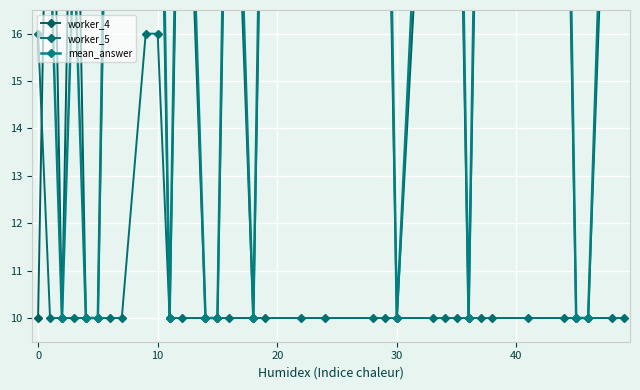

What is the difference between the maximum and second lowest values in the mean_answer series?

16